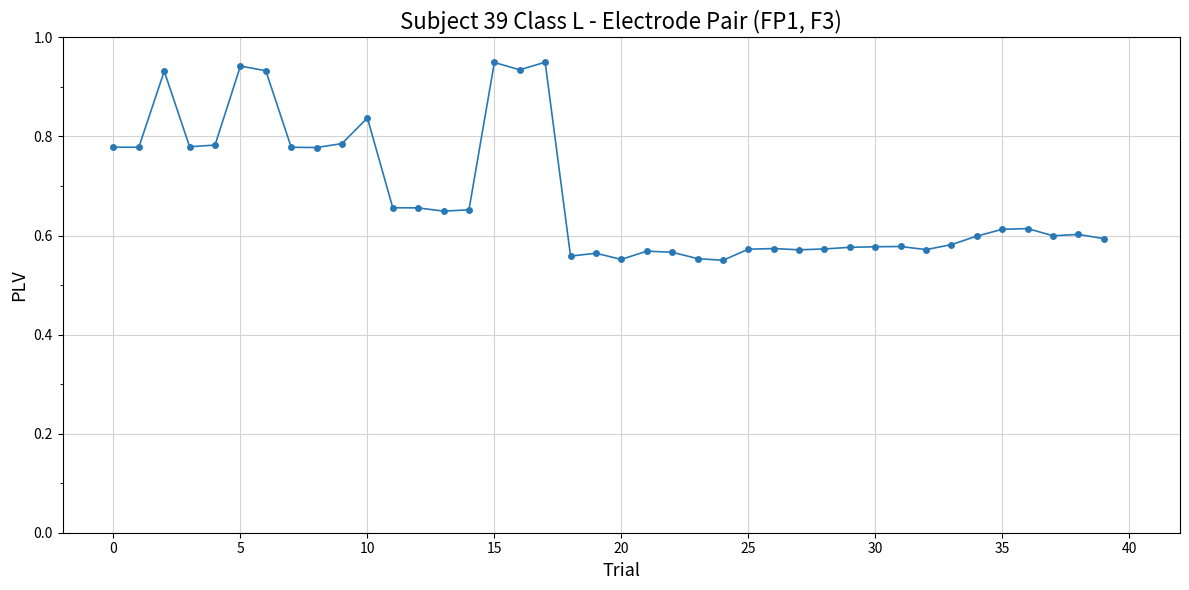

What is the difference between the second highest and minimum values?

0.4